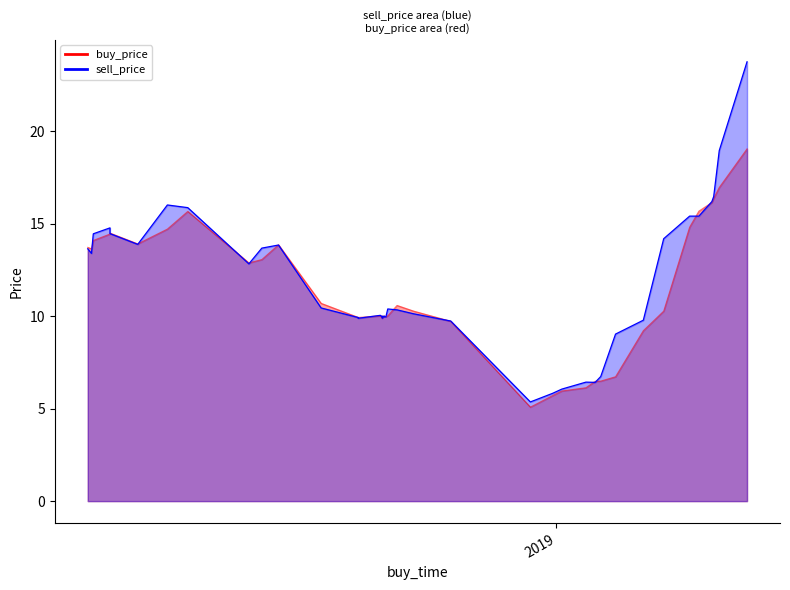

At how many categories does at least one series exceed 12?

18